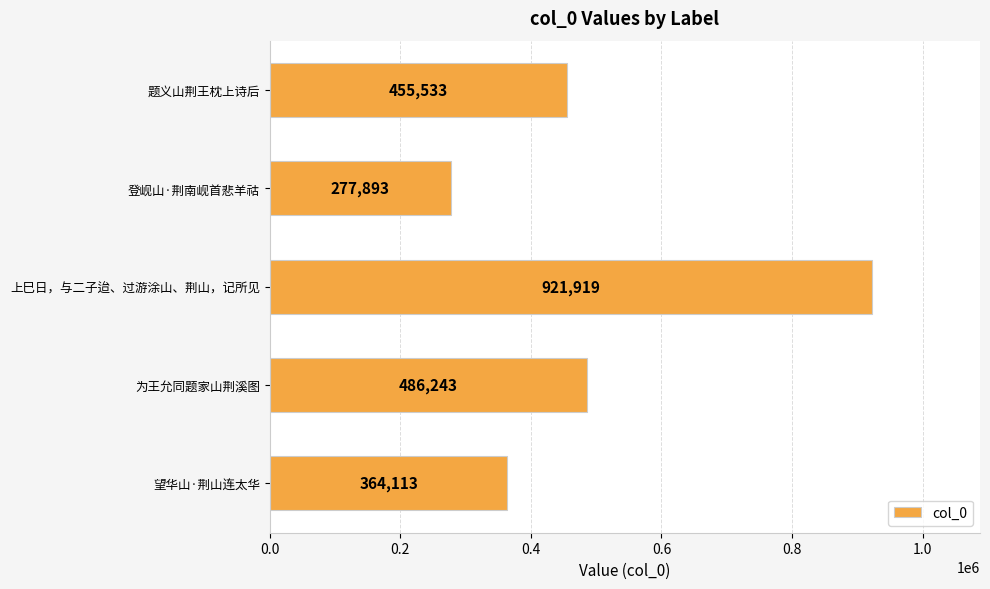

How many categories are shown in the chart?

5